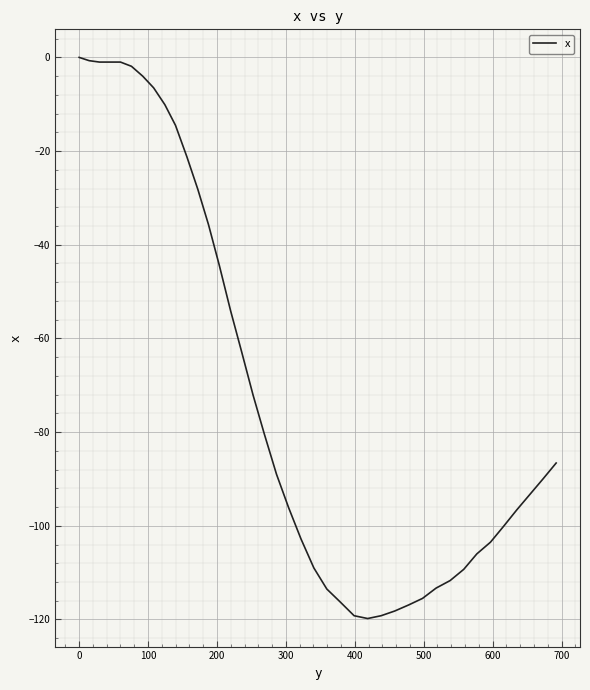

What is the minimum value shown in the chart?

-119.8